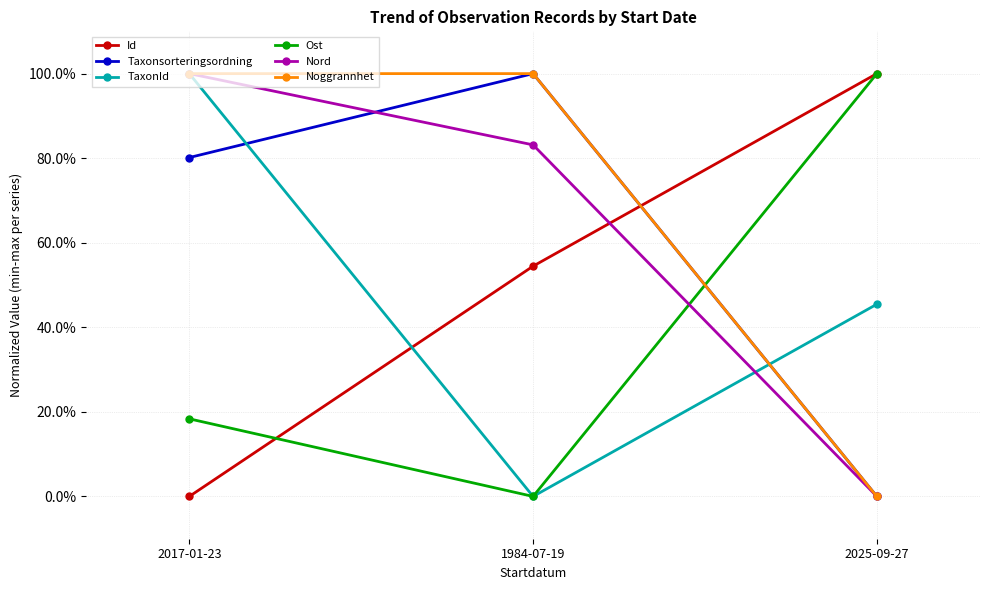

What value does the Ost series have at 2017-01-23?

0.2